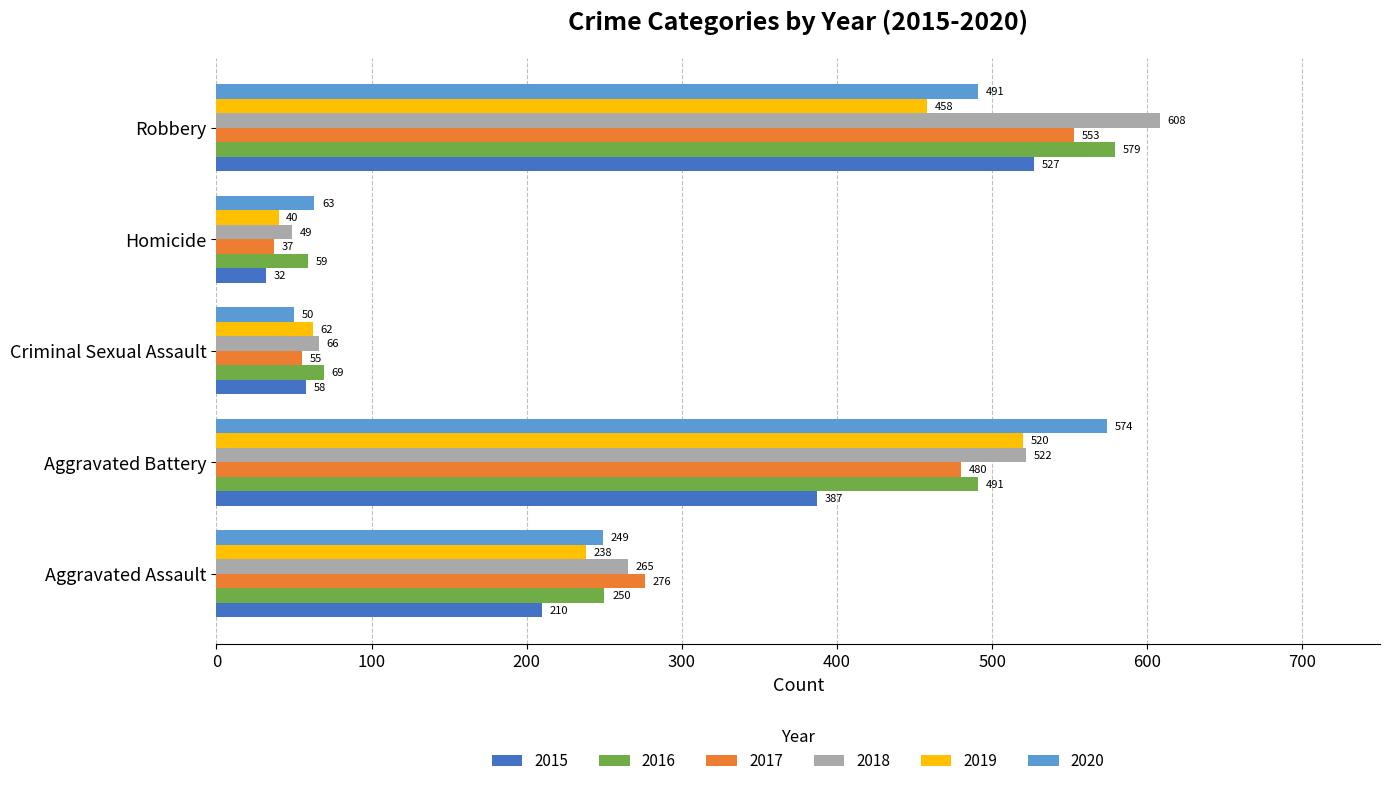

Rank the series at Aggravated Battery from lowest to highest value.

2015, 2017, 2016, 2019, 2018, 2020